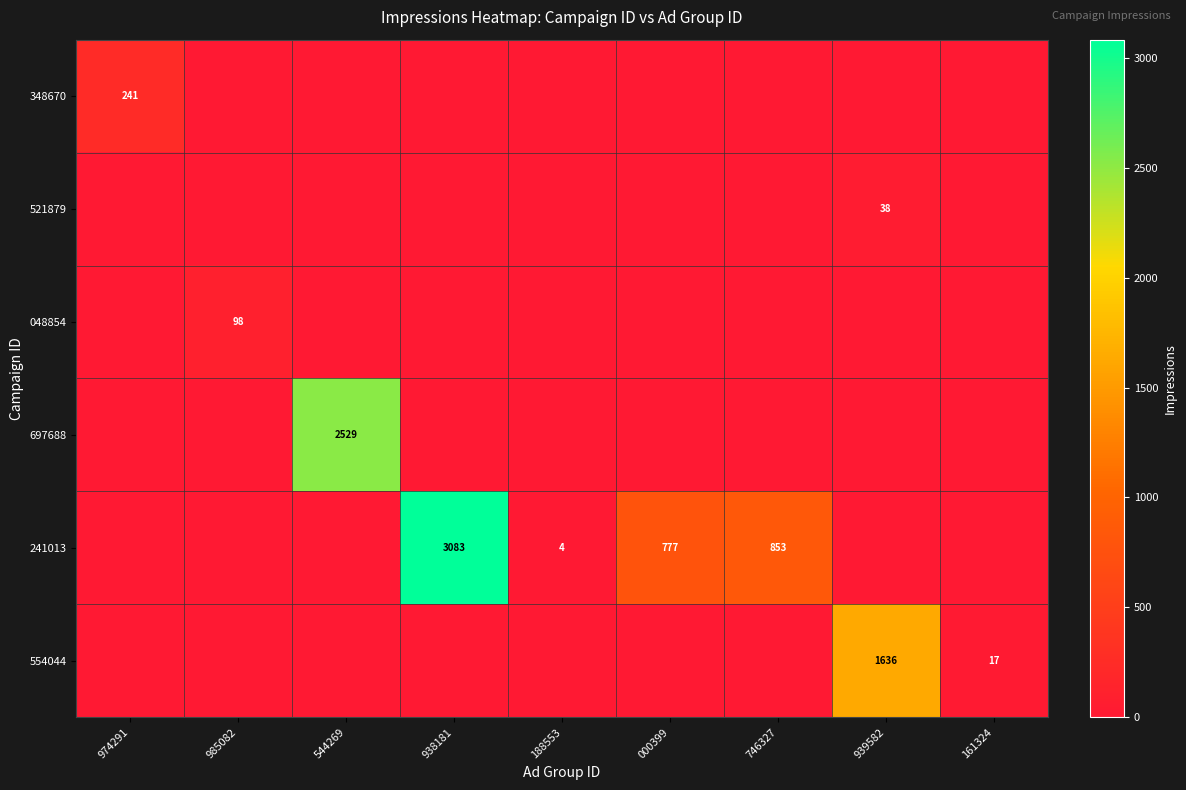

What is the difference between the 241013 values at 746327 and 000399?

76